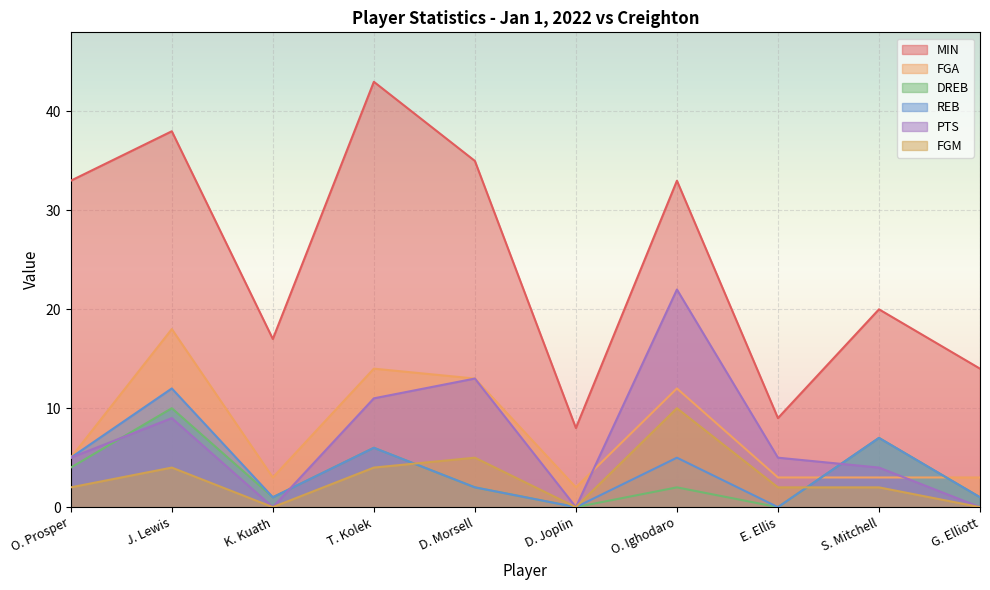

Is the value of FGA at T. Kolek greater than the value of REB at S. Mitchell?

Yes